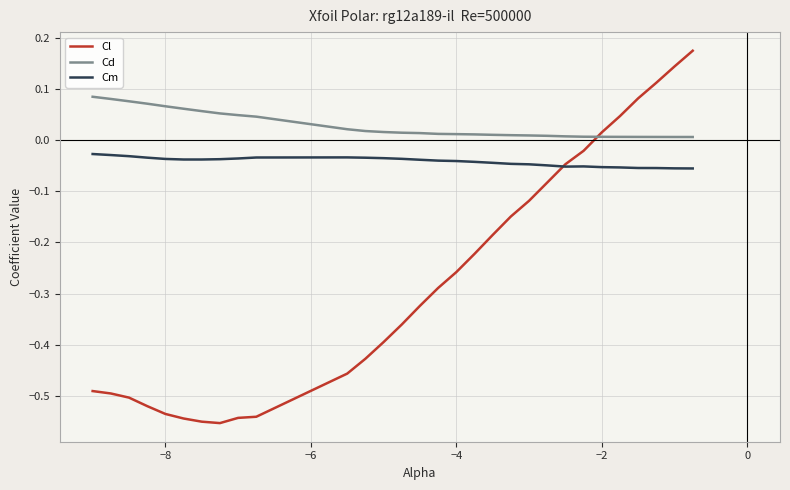

Which series has the largest total across all categories?

Cd